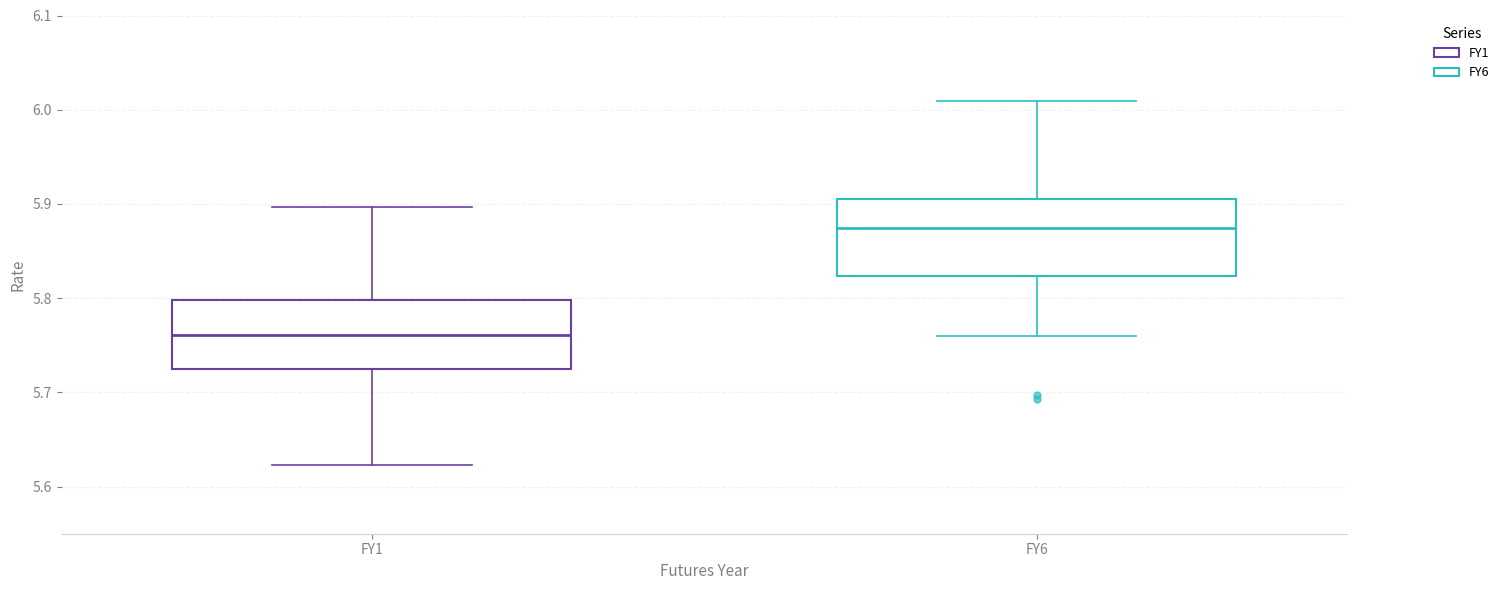

Which box has the highest median line?

FY6